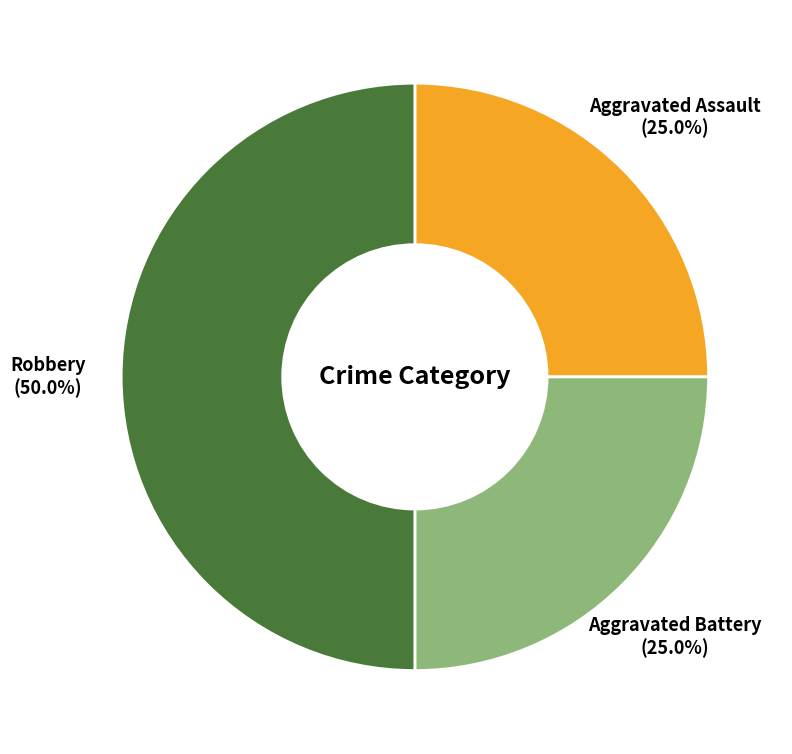

What is the smallest slice in the pie chart?

Aggravated Assault